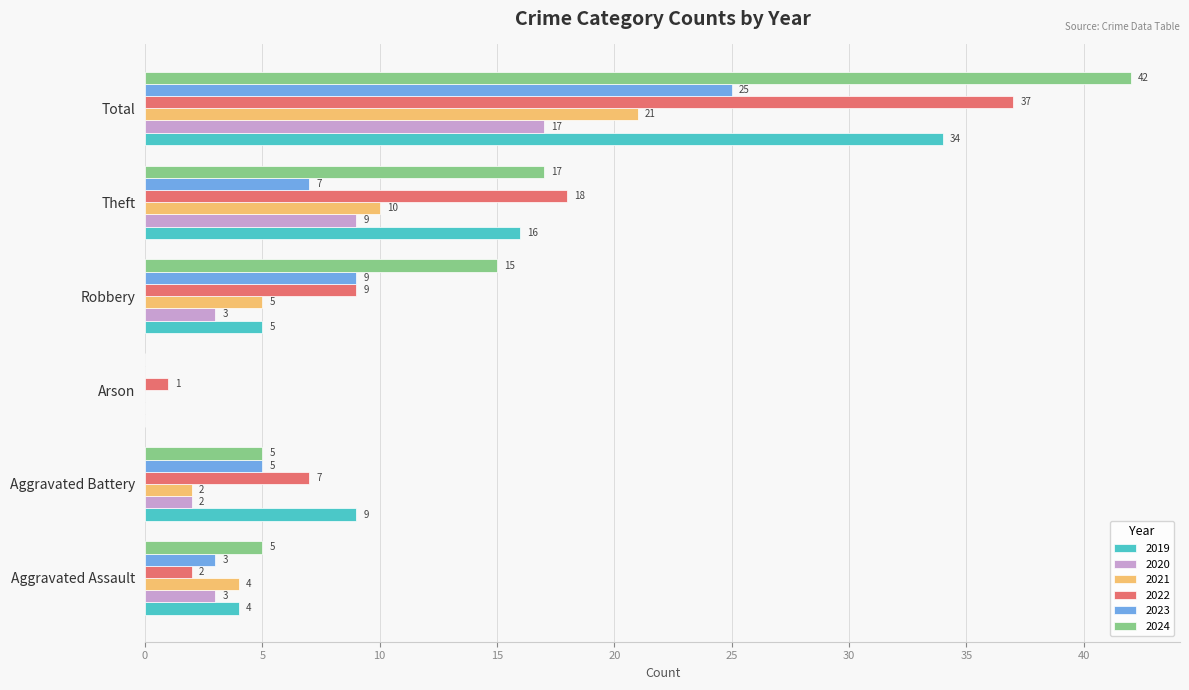

What are all the series names shown in the legend?

2019, 2020, 2021, 2022, 2023, 2024